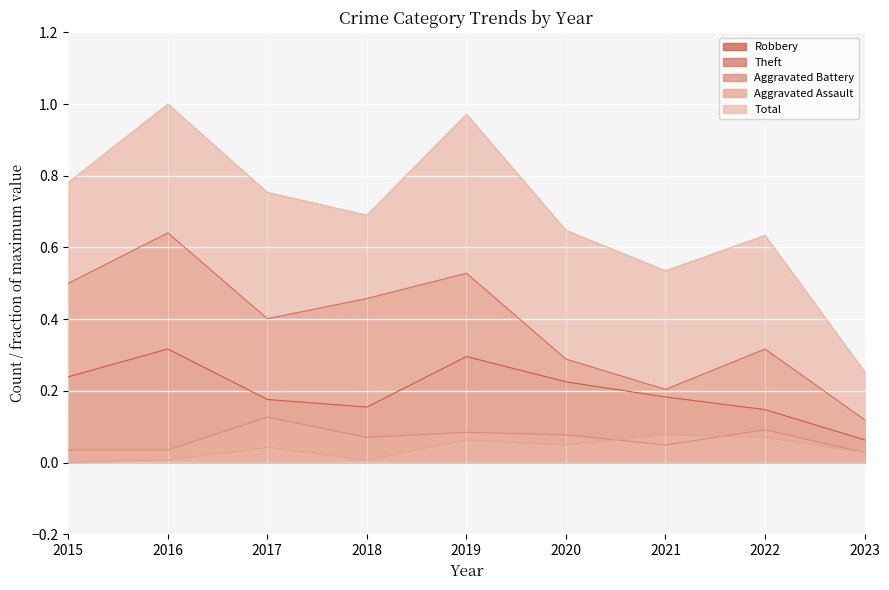

Reading right to left, list all the values displayed in this chart.

Robbery: 0.1	0.1	0.2	0.2	0.3	0.2	0.2	0.3	0.2
Theft: 0.1	0.3	0.2	0.3	0.5	0.5	0.4	0.6	0.5
Aggravated Battery: 0.0	0.1	0.0	0.1	0.1	0.1	0.1	0.0	0.0
Aggravated Assault: 0.0	0.1	0.1	0.0	0.1	0.0	0.0	0.0	0.0
Total: 0.3	0.6	0.5	0.6	1.0	0.7	0.8	1.0	0.8